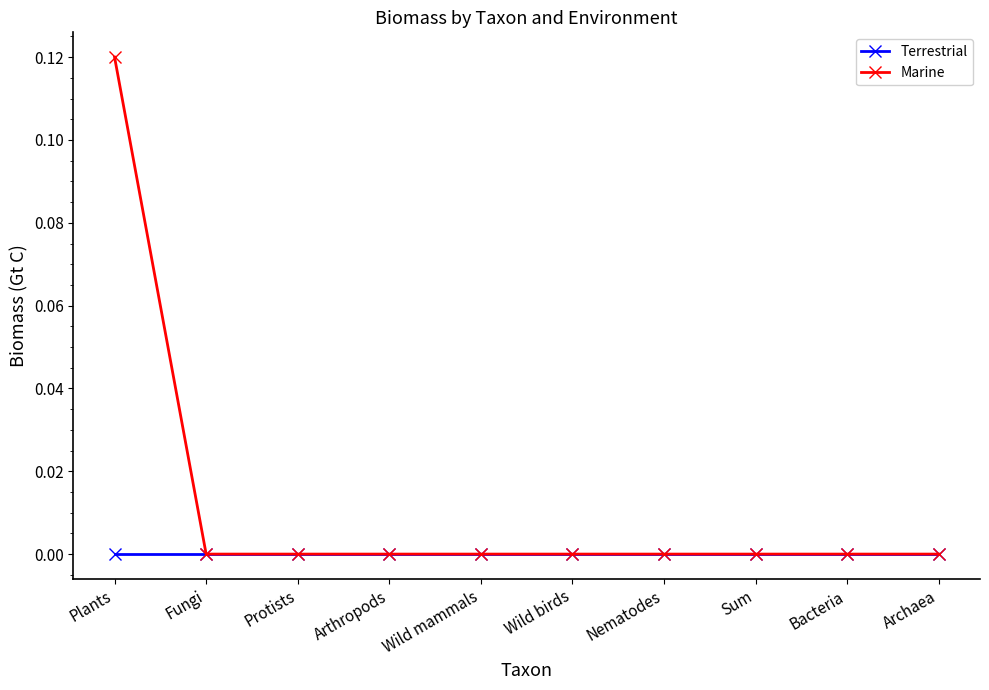

What position from the right is Protists?

8